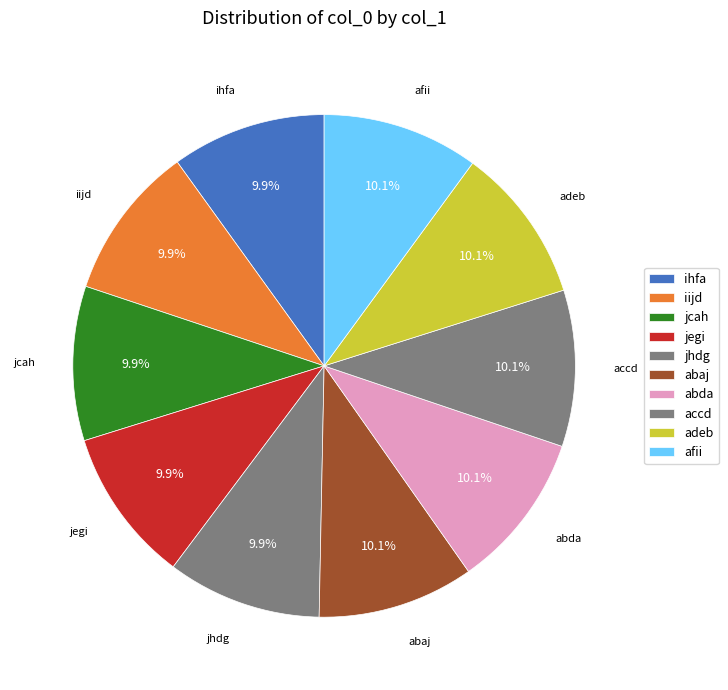

The iijd slice represents 1% of the pie. True or false?

False